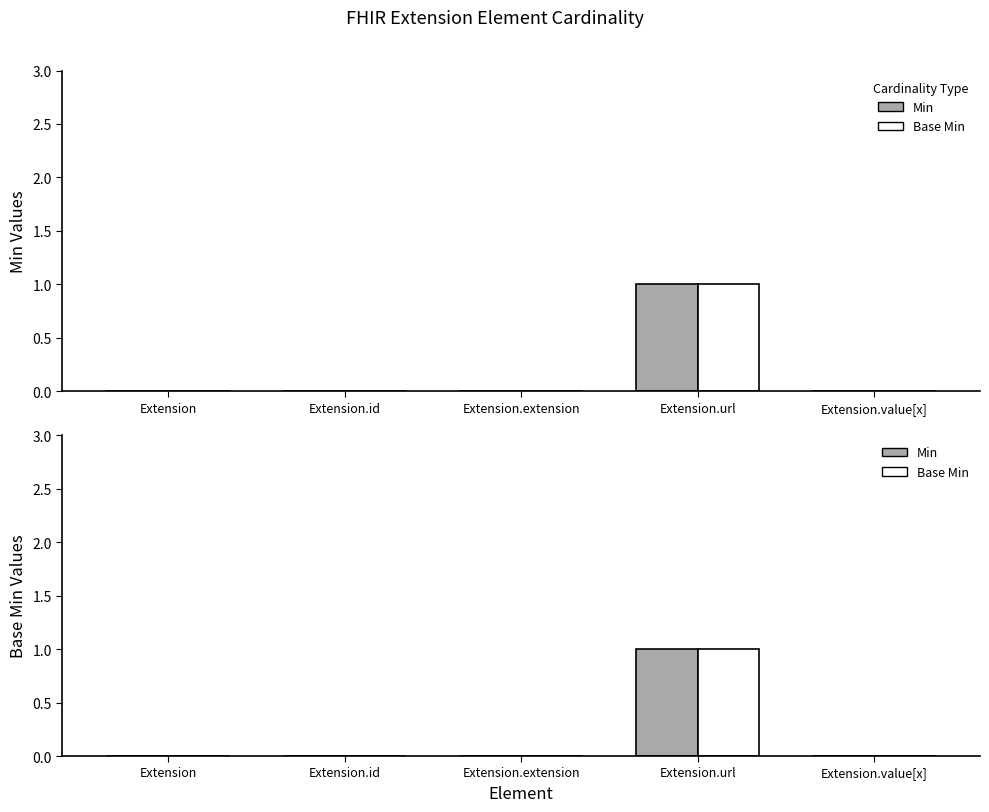

Is it true that Base Min equals 0 at Extension.extension?

True